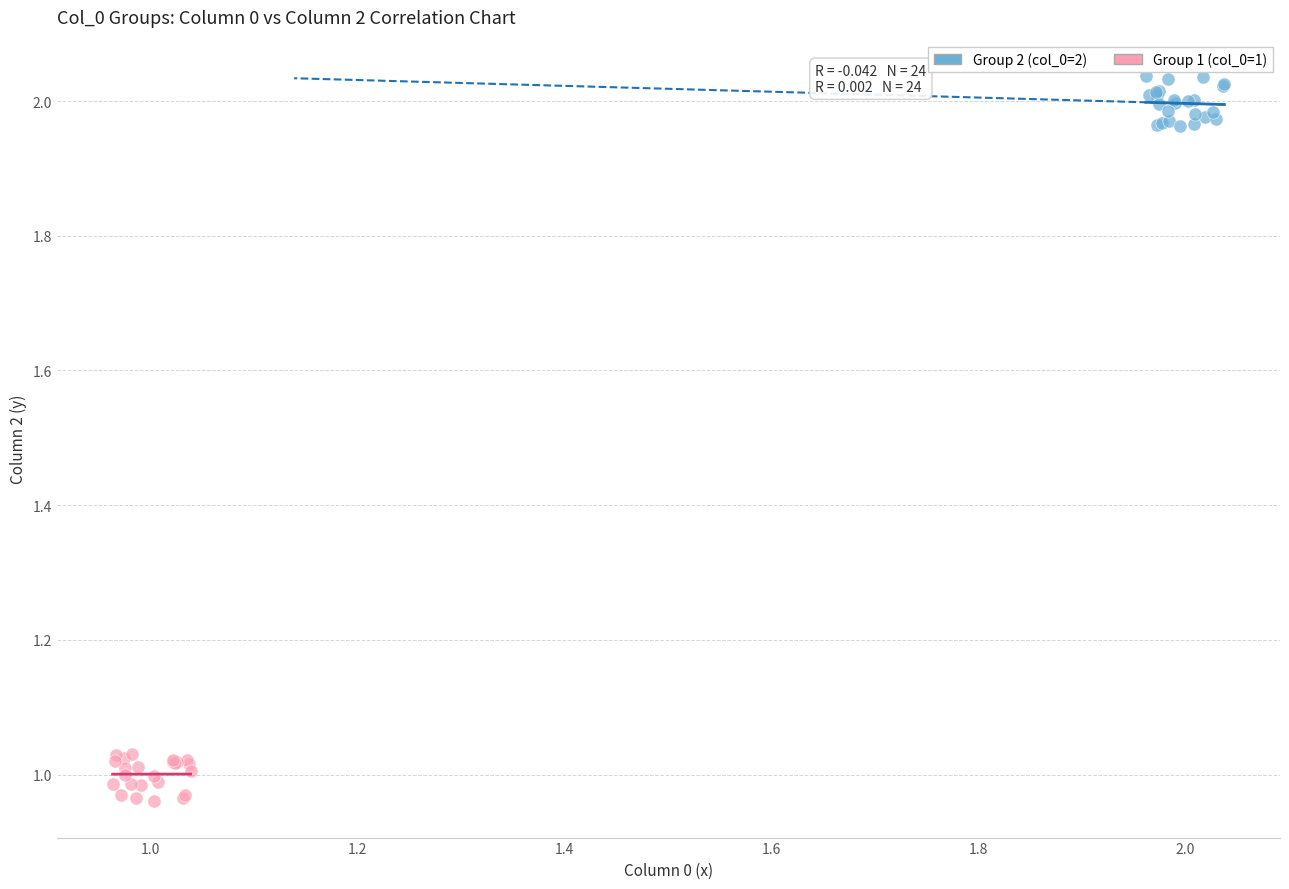

Which series contains the lowest Y value?

Group 1 (col_0=1)